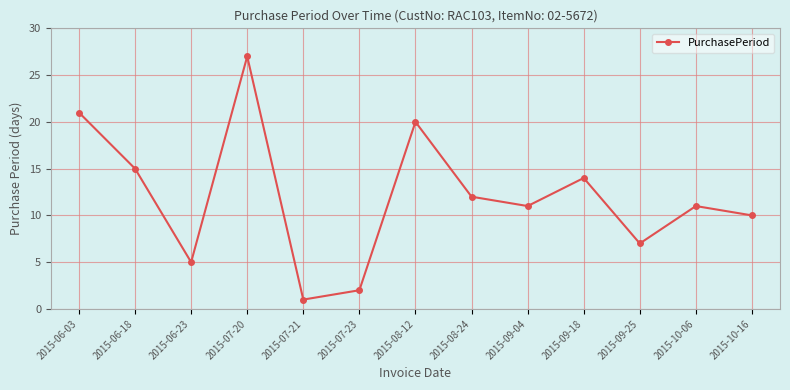

What is the difference between the values at 2015-06-03 and 2015-07-23?

19